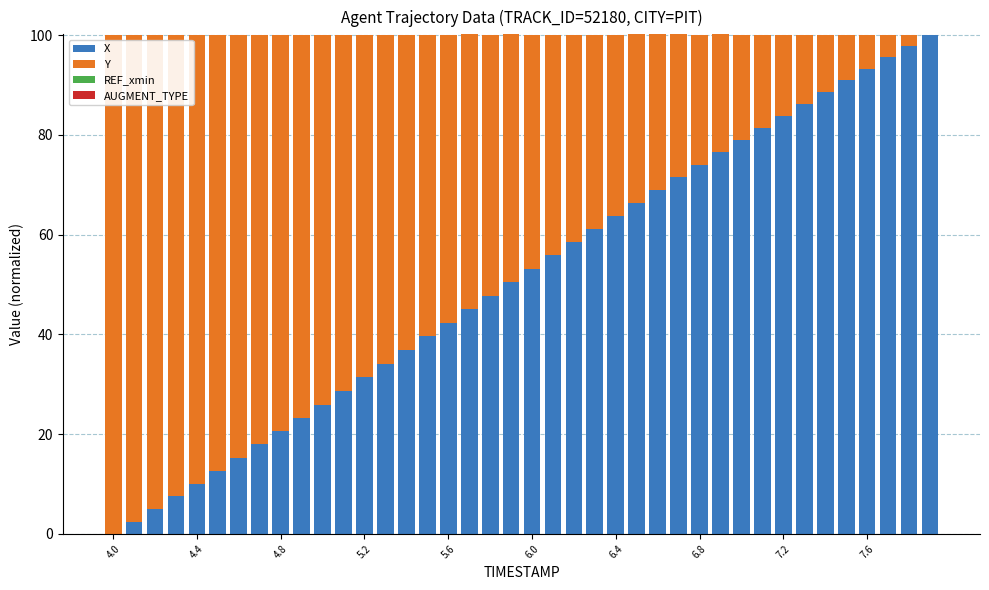

What is the maximum value for X?

100.0